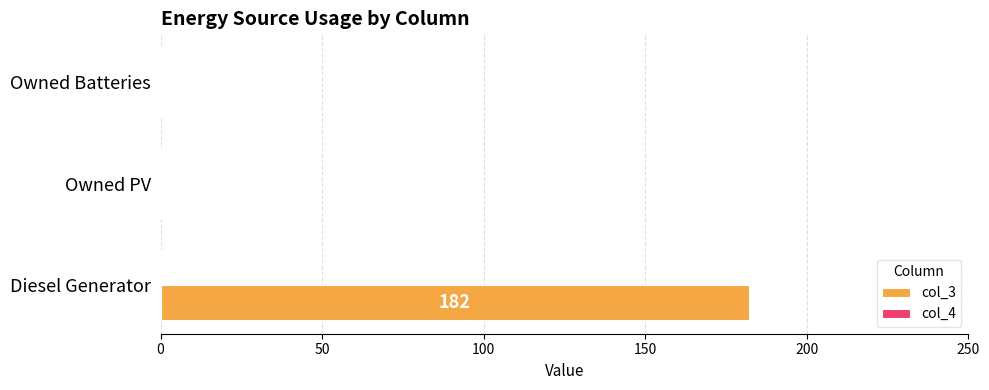

Reading bottom to top, what are all the values shown in this chart?

Diesel Generator=182	Owned PV=0	Owned Batteries=0